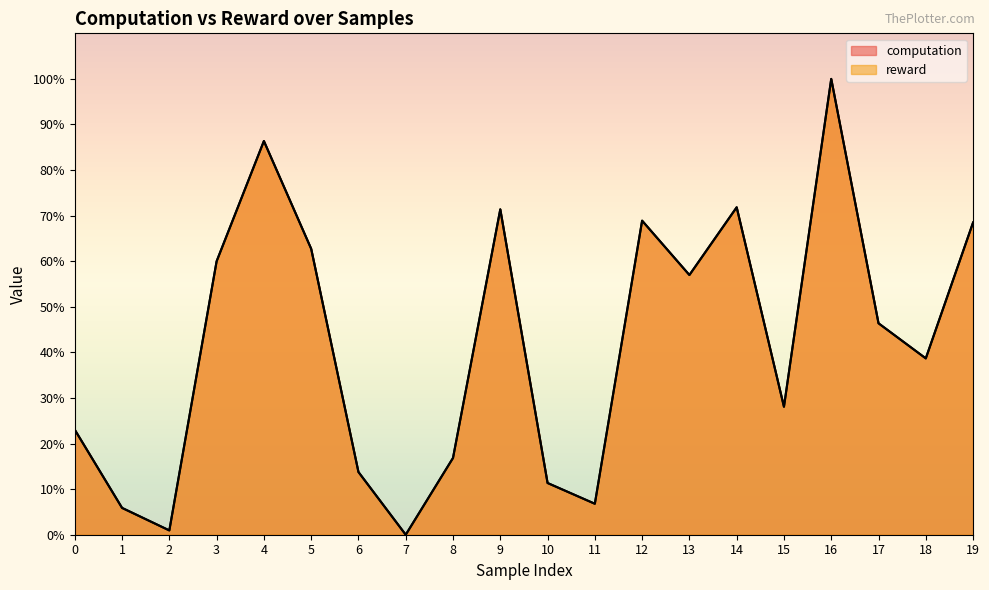

What is the difference between the maximum and second lowest values in the computation series?

99.1